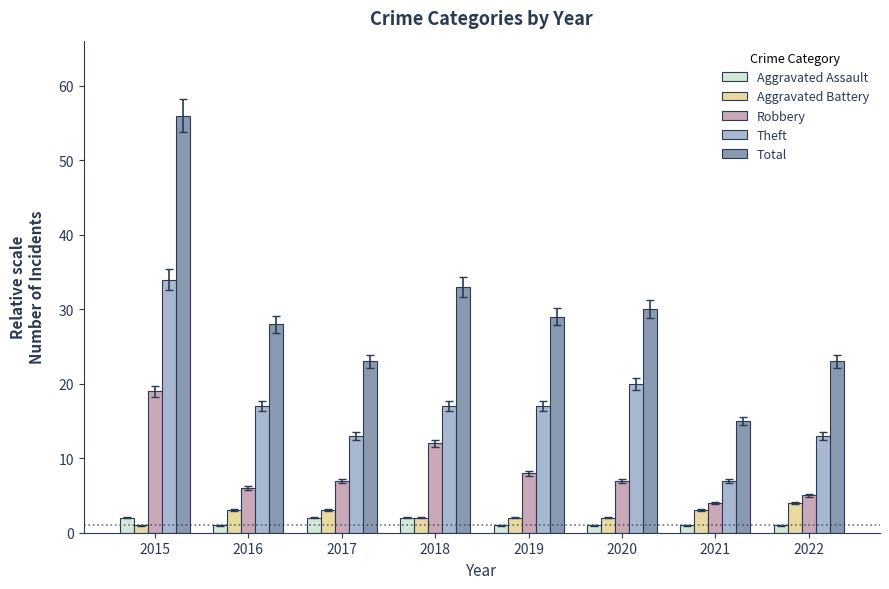

What is the highest value of the Total series?

56